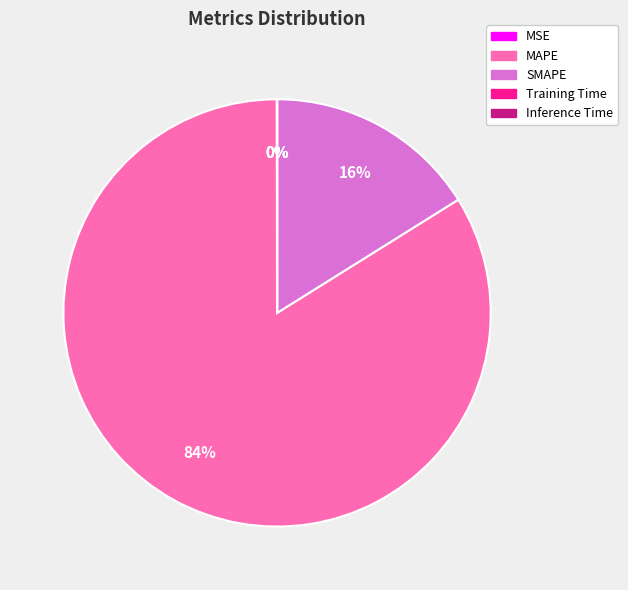

The MAPE slice represents 77% of the pie. True or false?

False